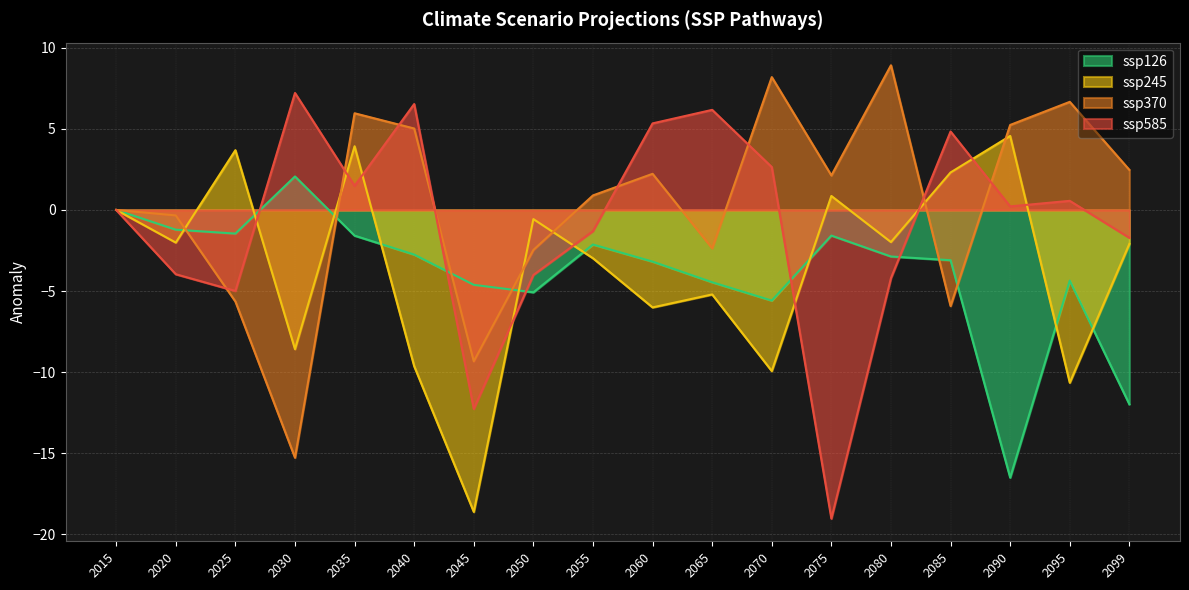

Which has a higher value, 2060 or 2099?

2060